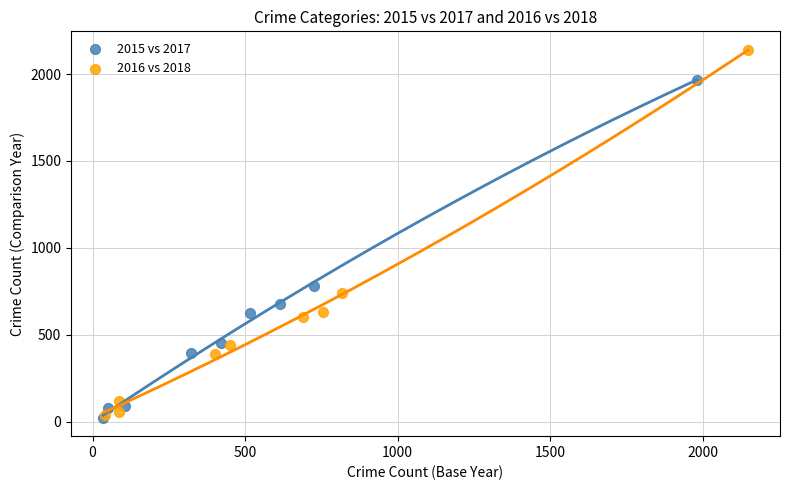

Which series has the widest spread of Y values?

2016 vs 2018